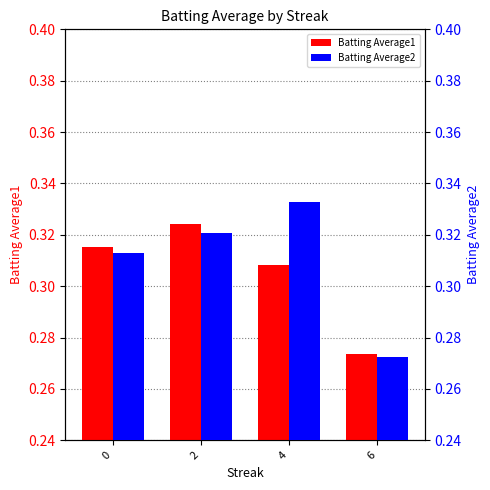

Between 6 and 4, which is larger?

4